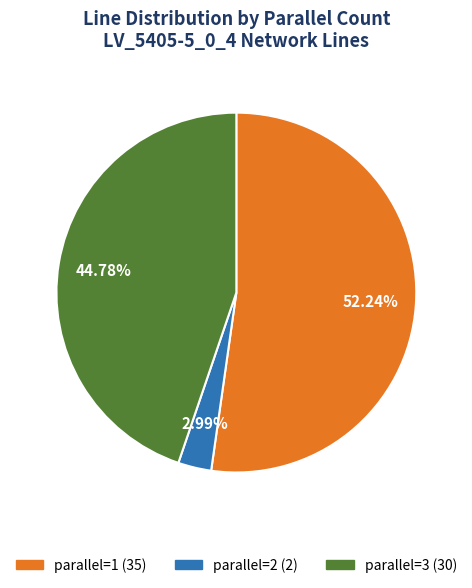

How many slices are in this pie chart?

3